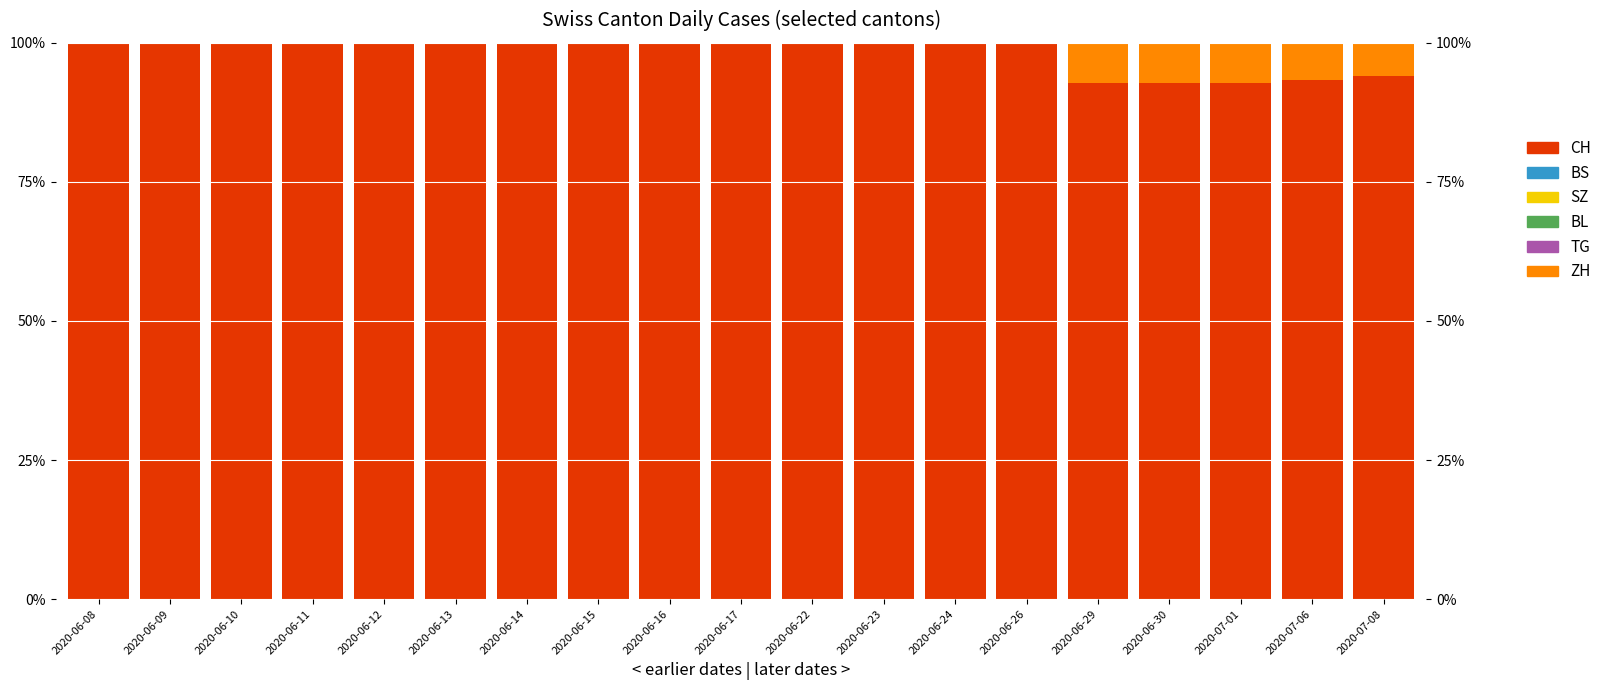

Between 2020-06-11 and 2020-06-22, which series saw the biggest shift?

CH